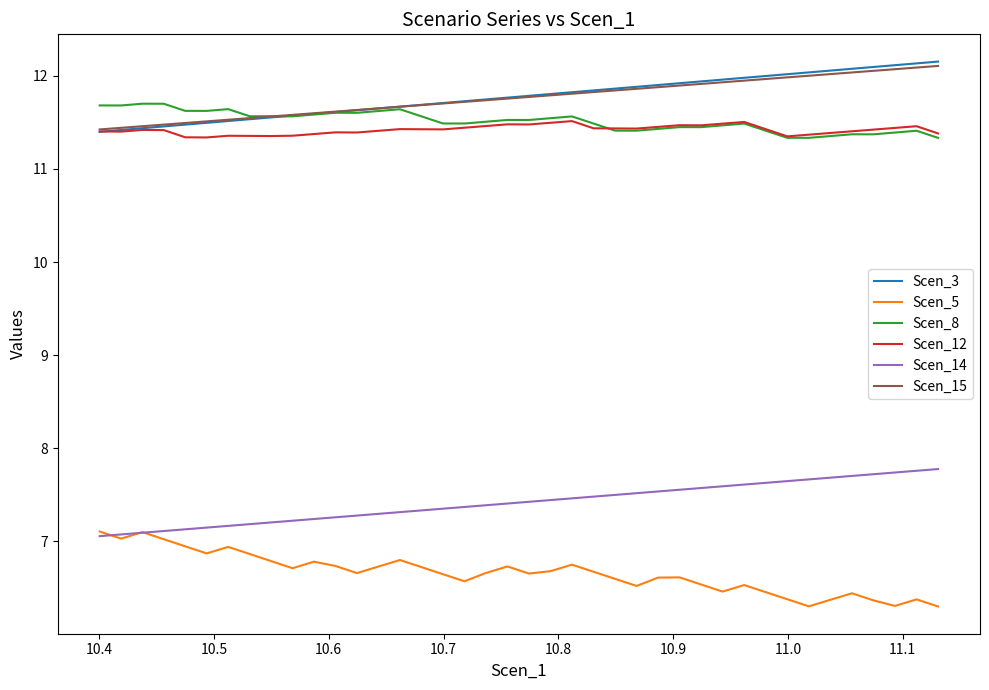

At how many categories does at least one series exceed 7?

40